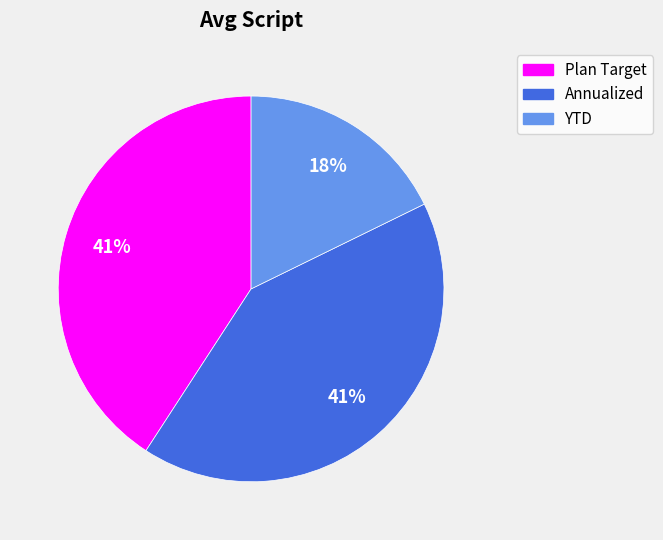

Is YTD the majority of the pie?

No